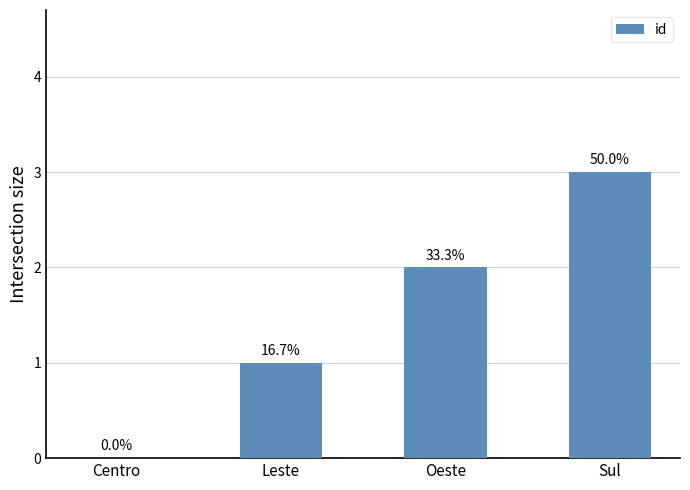

How many distinct data groups are displayed?

1